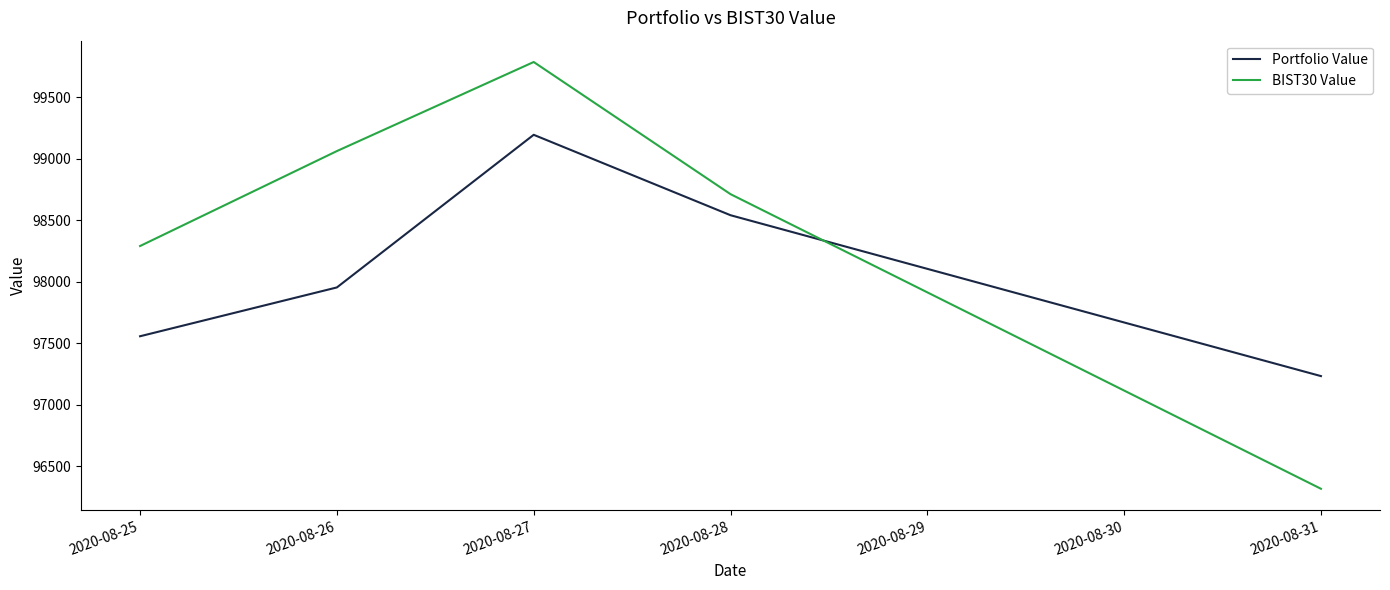

The value of Portfolio Value at 2020-08-31 is 97234.2. True or false?

True